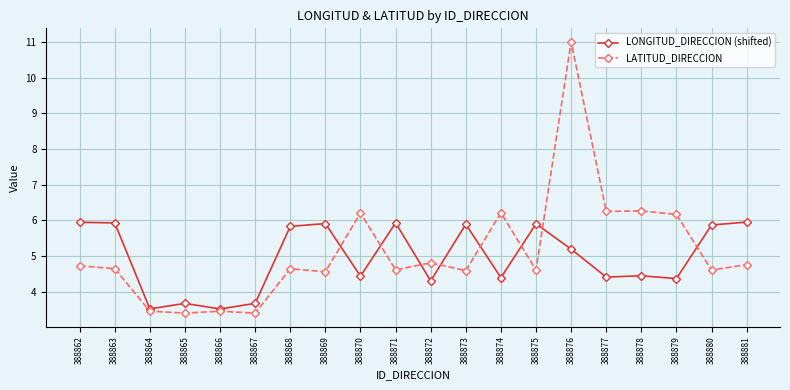

What is the lowest value of the LATITUD_DIRECCION series?

3.4